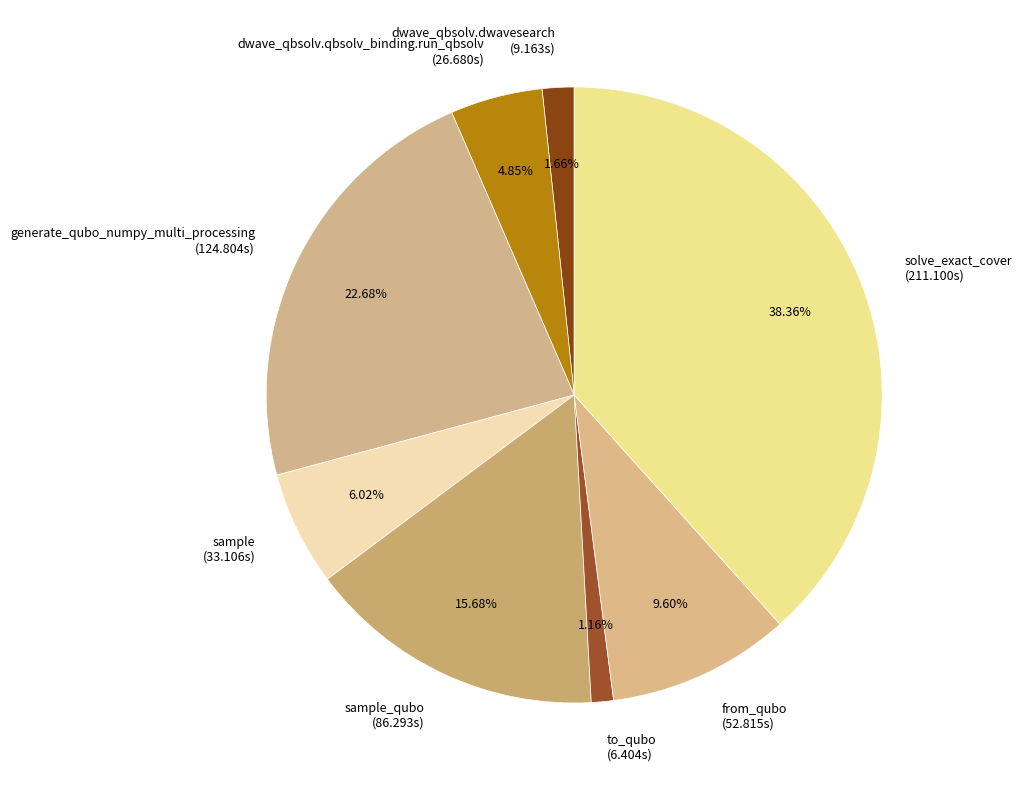

Which slice is the smallest?

to_qubo (6.404s)